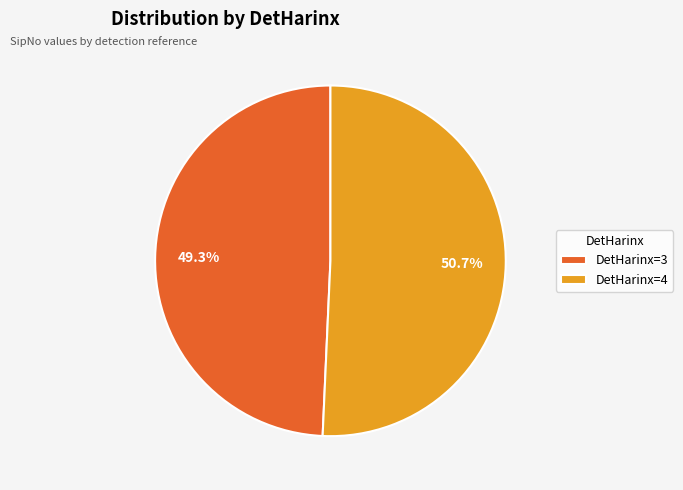

Rank the categories by value from highest to lowest.

DetHarinx=4, DetHarinx=3